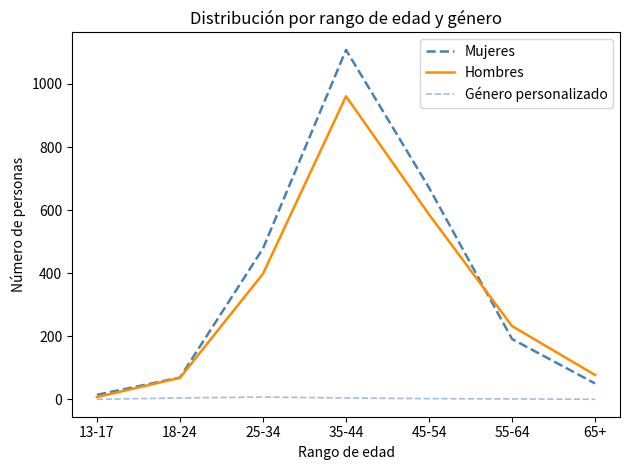

The Mujeres series shows 478 at 25-34. True or false?

True